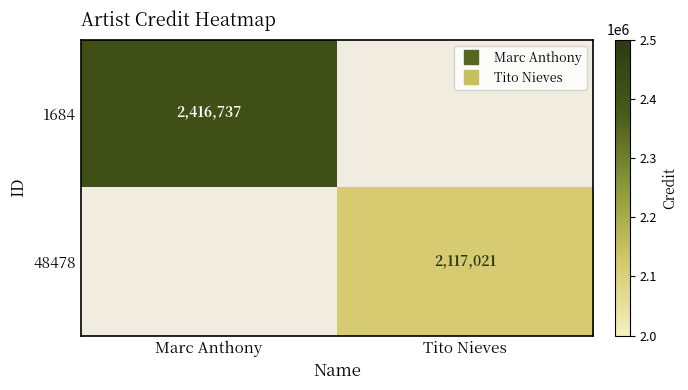

Rank the series by their maximum value, from highest to lowest.

1684, 48478